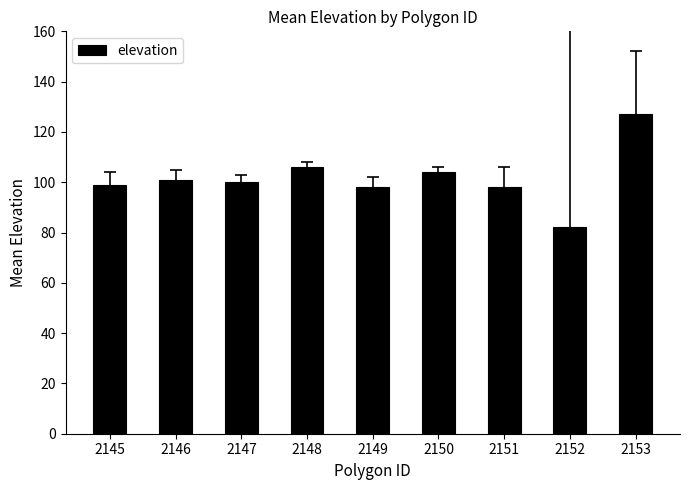

What is the minimum value shown in the chart?

82